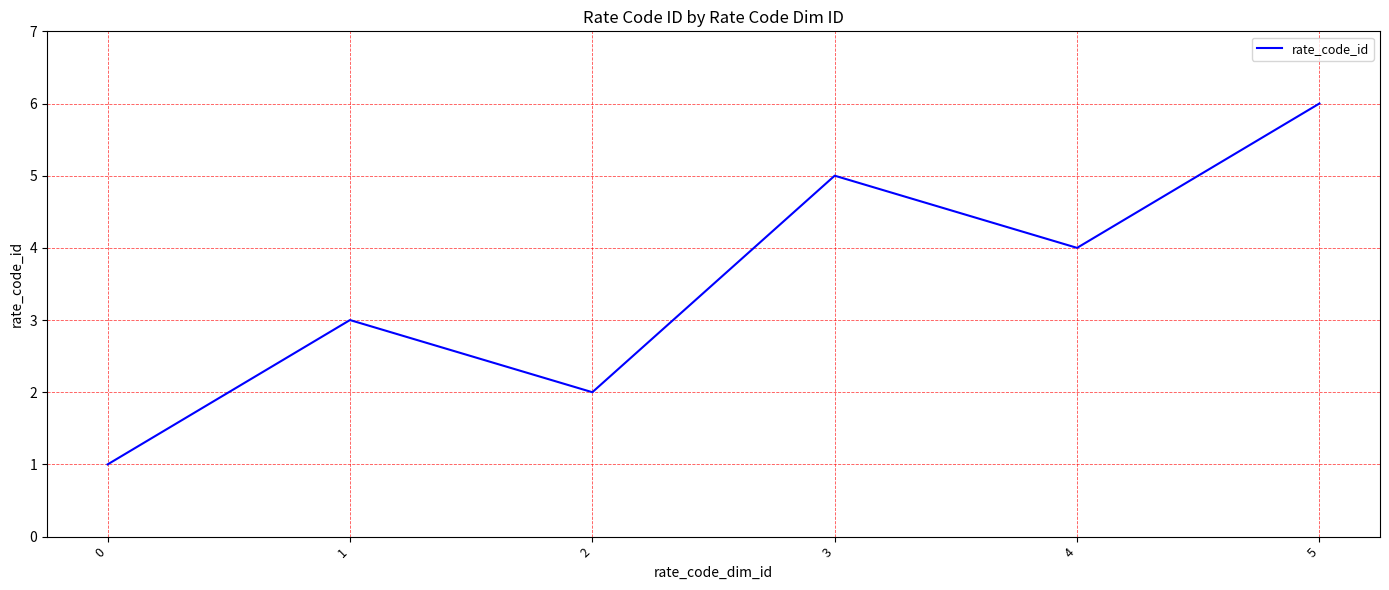

How many values are between 2 and 5?

4